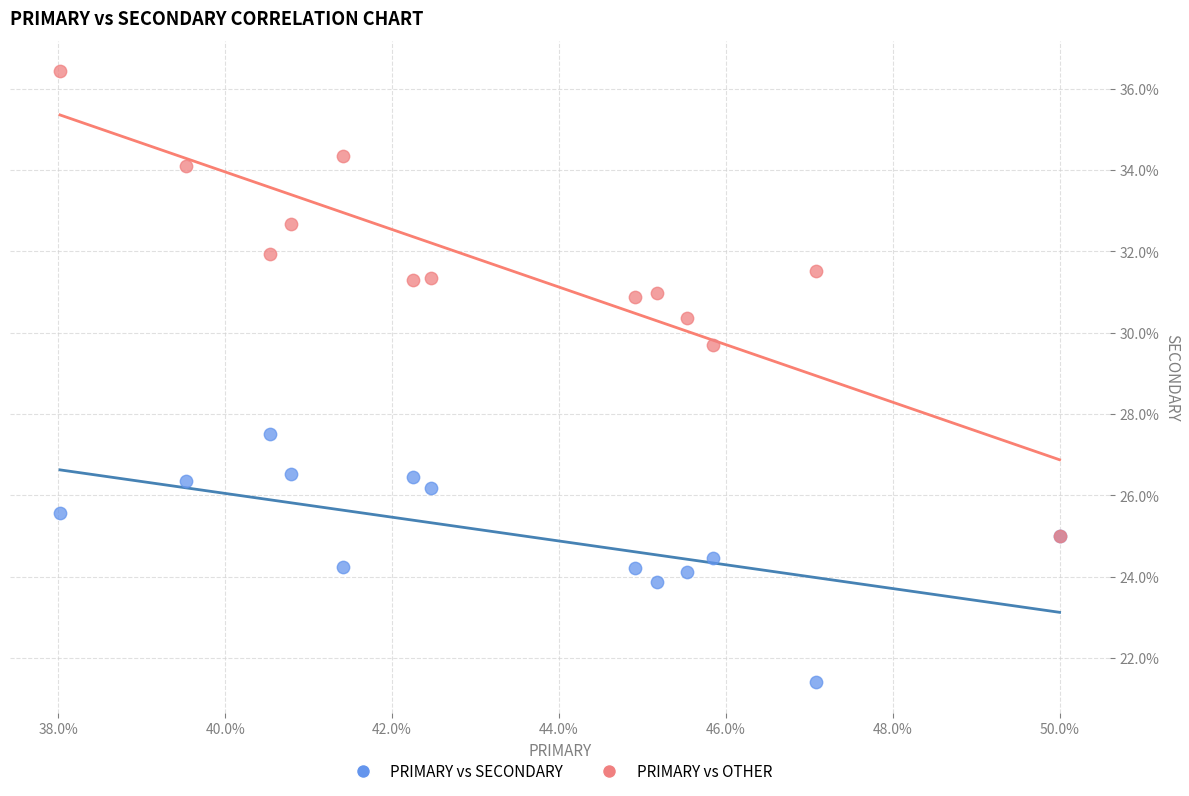

Across all series, what Y value is closest to 28?

27.5